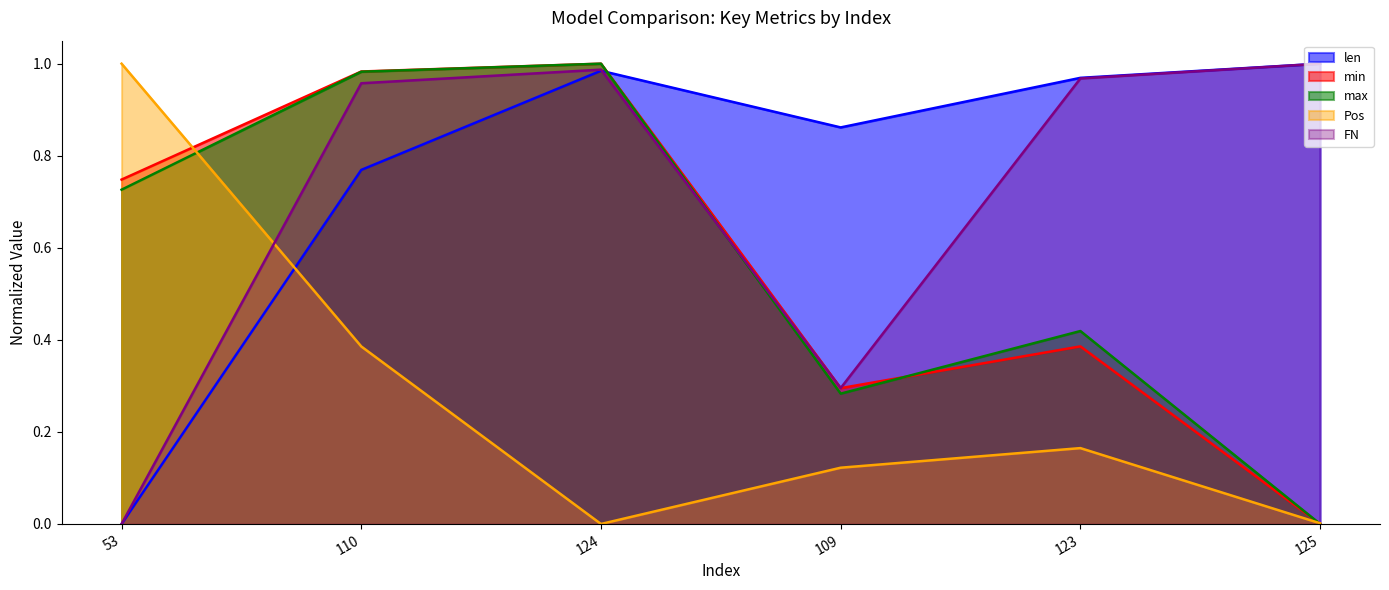

What is the value of the min point at the 5th from the left?

0.4